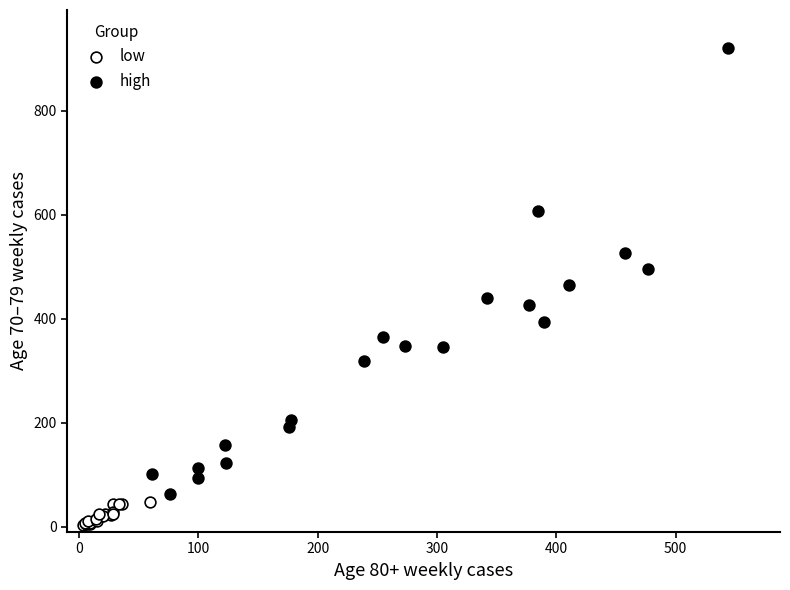

What are all the series names shown in the legend?

low, high